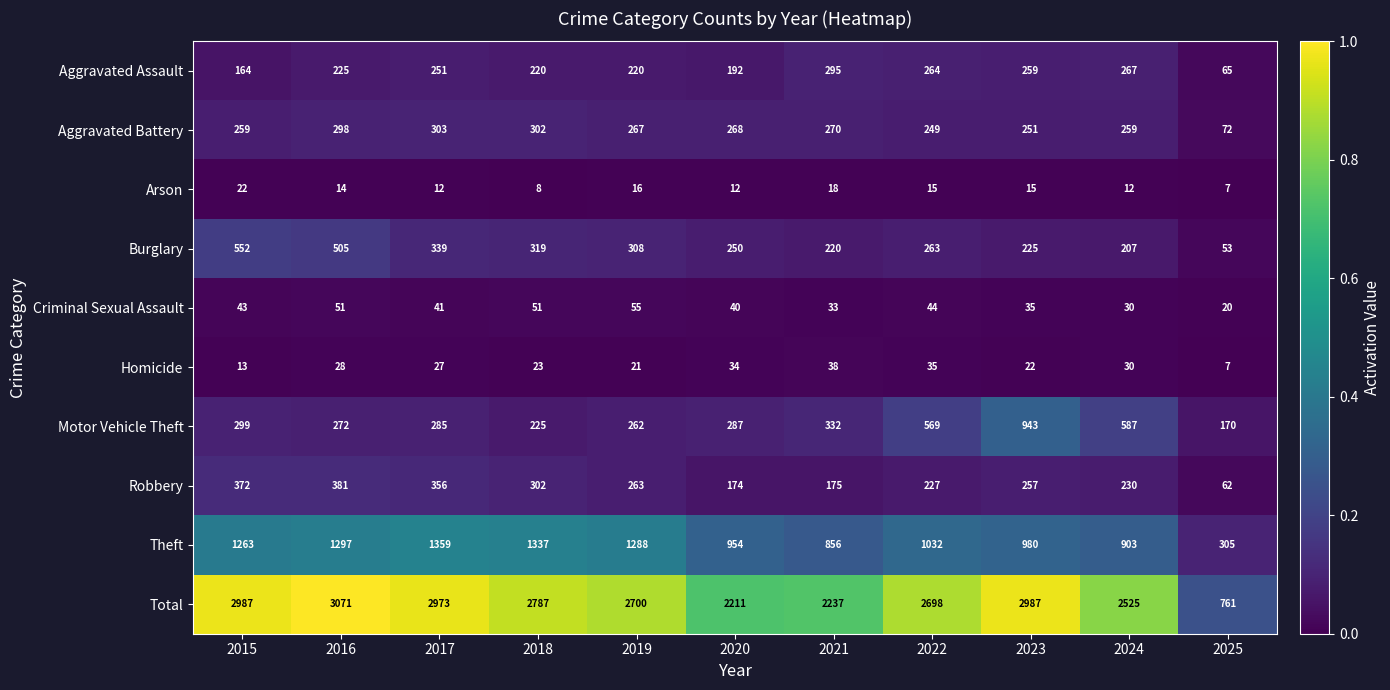

What is the sum of all Burglary values?

3241